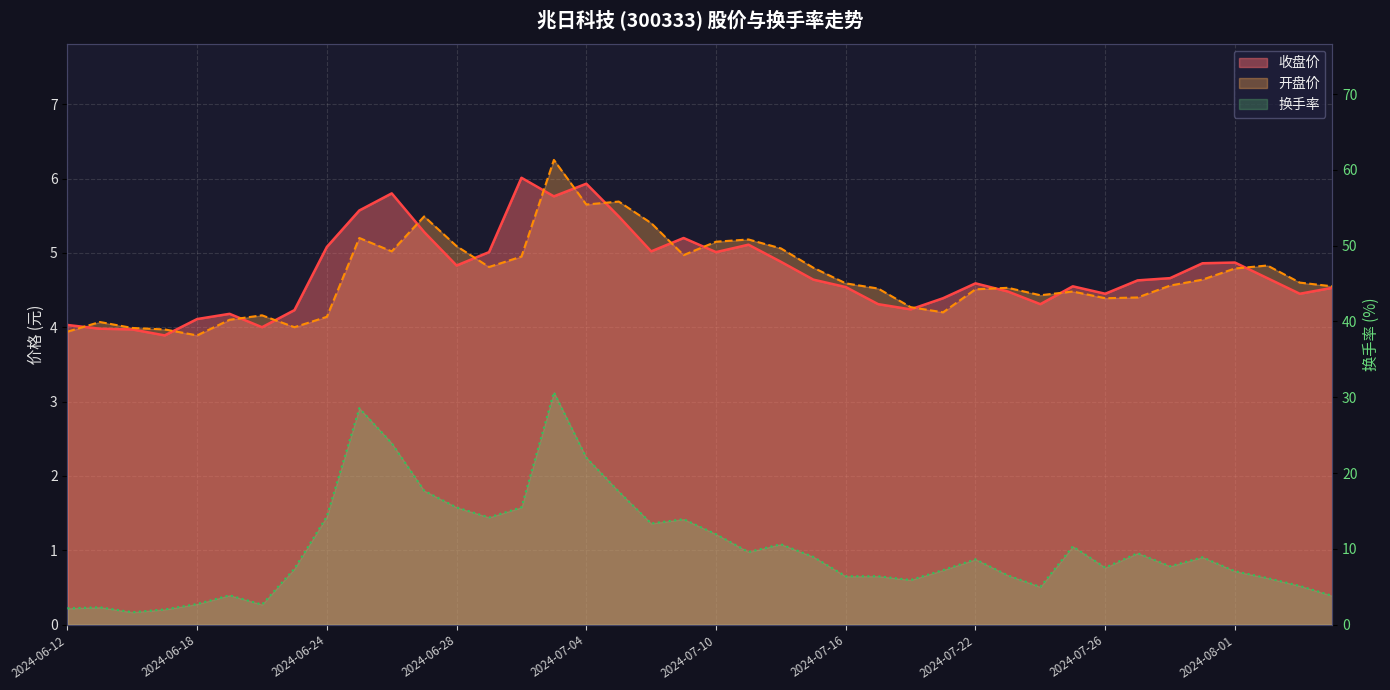

Which series has the largest range (max minus min)?

换手率